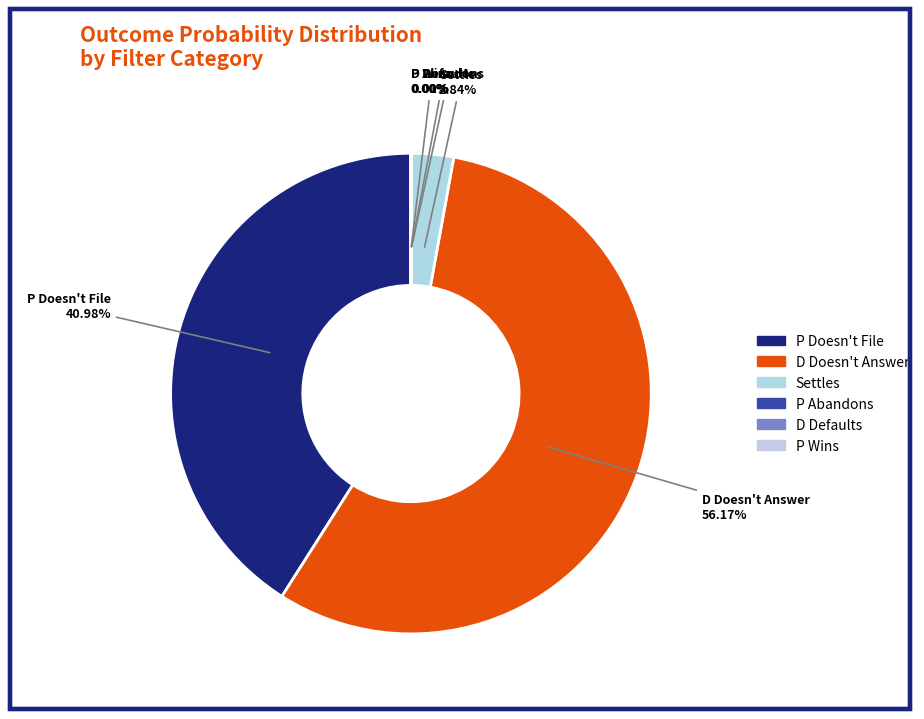

Between Settles and D Doesn't Answer, which is larger?

D Doesn't Answer